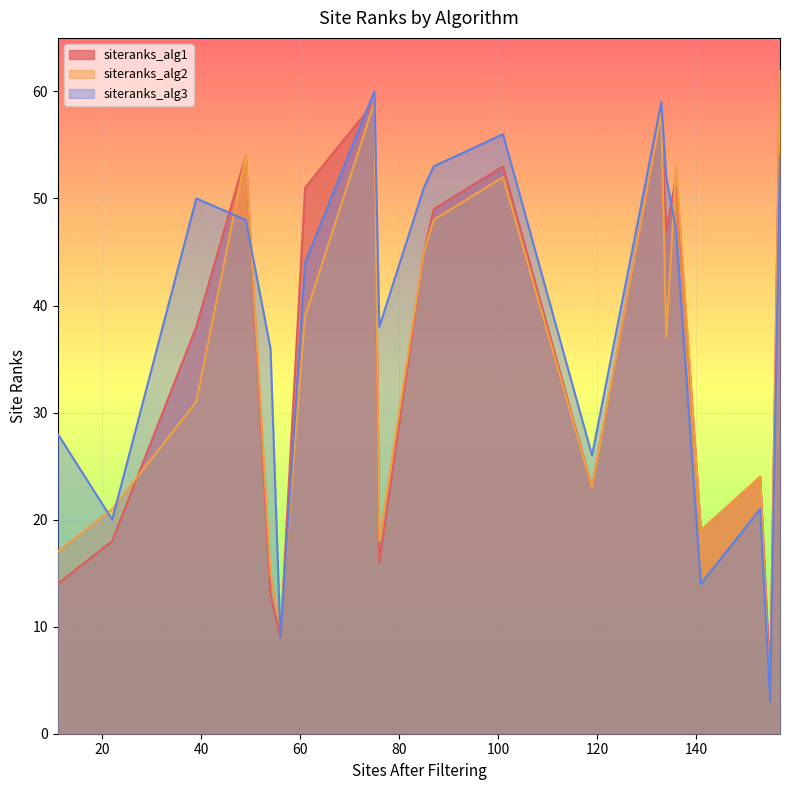

At which label is siteranks_alg2 closest to 32?

39